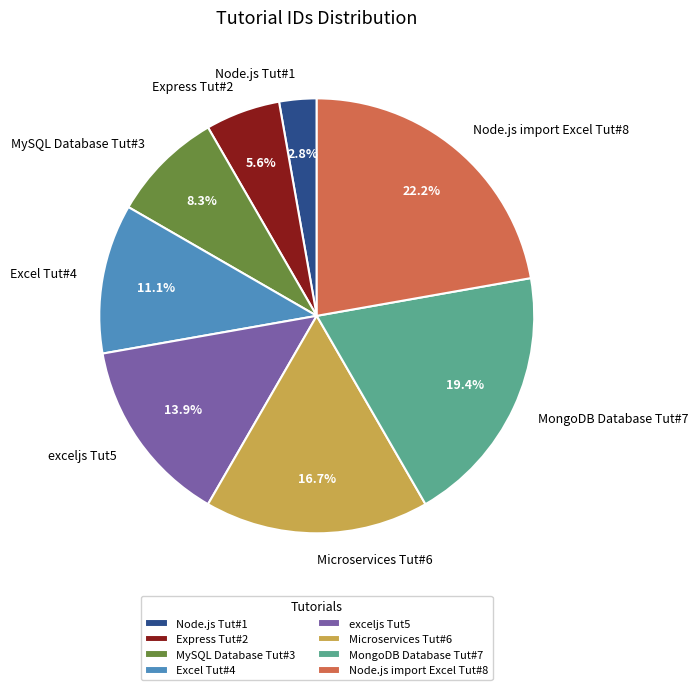

What percentage is the MongoDB Database Tut#7 slice, to the nearest percent?

19%